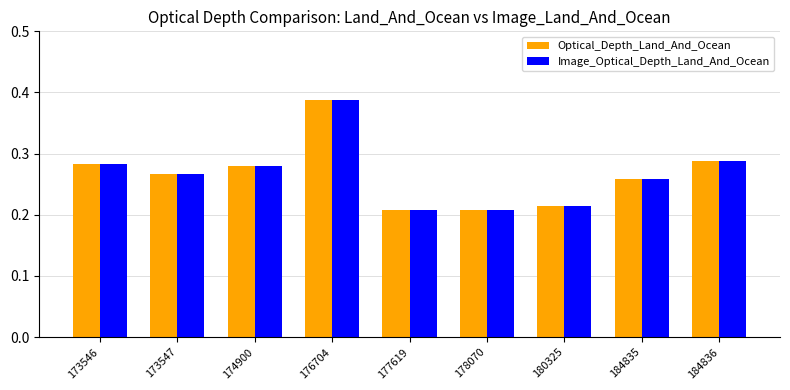

The value of Optical_Depth_Land_And_Ocean at 176704 is 0.2. True or false?

False